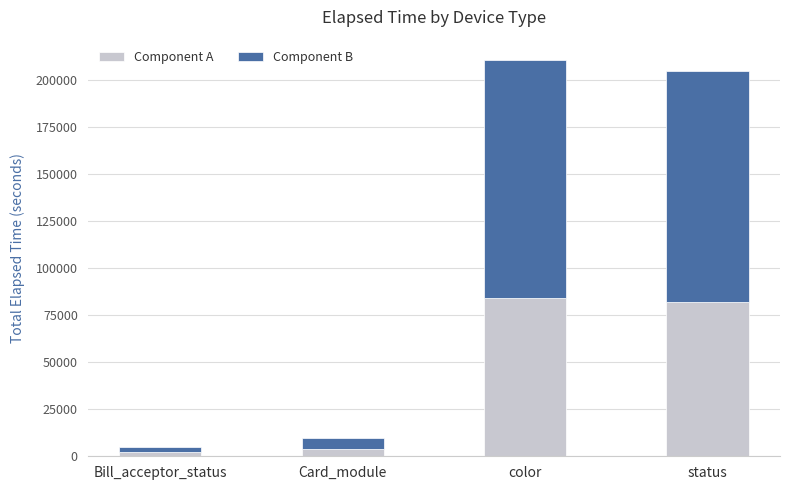

What is the total value across all series at status?

204629